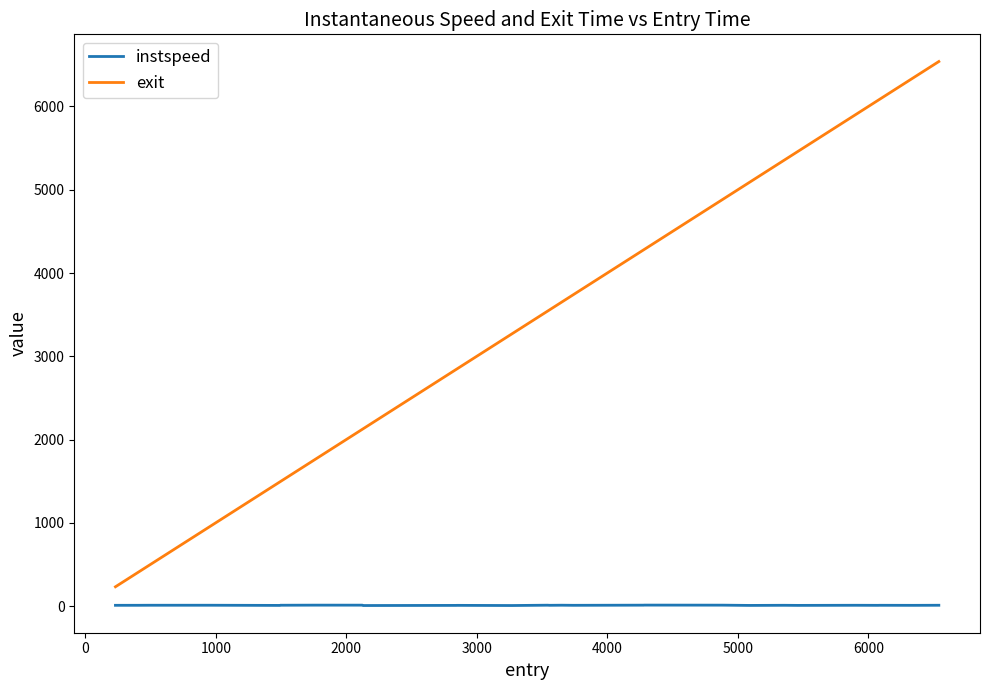

True or false: exit and instspeed cross at least once.

False